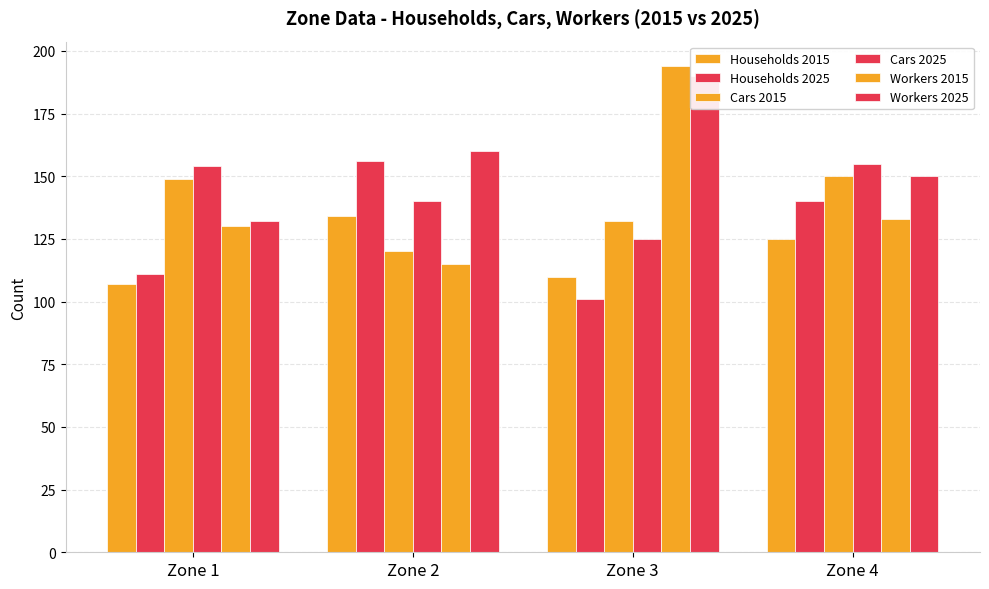

List the labels in order of Households 2015 value, smallest first.

Zone 1, Zone 3, Zone 4, Zone 2